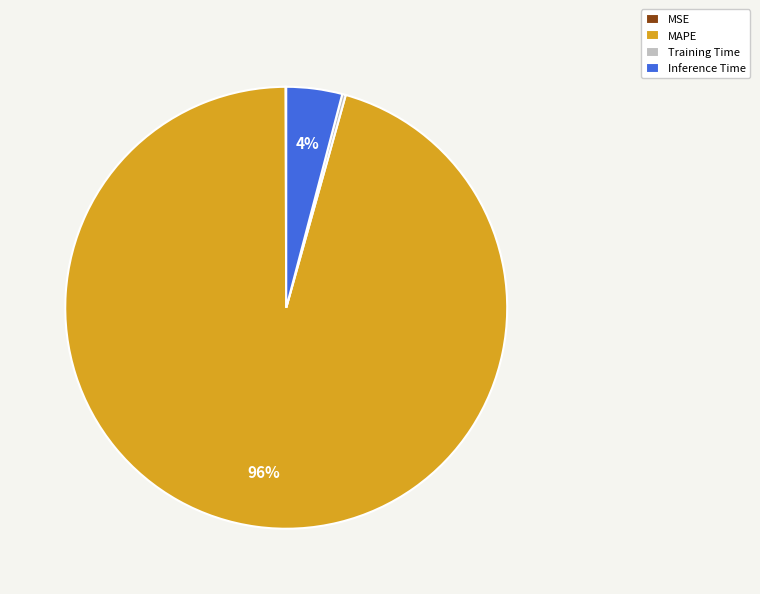

Which slice is the largest?

MAPE